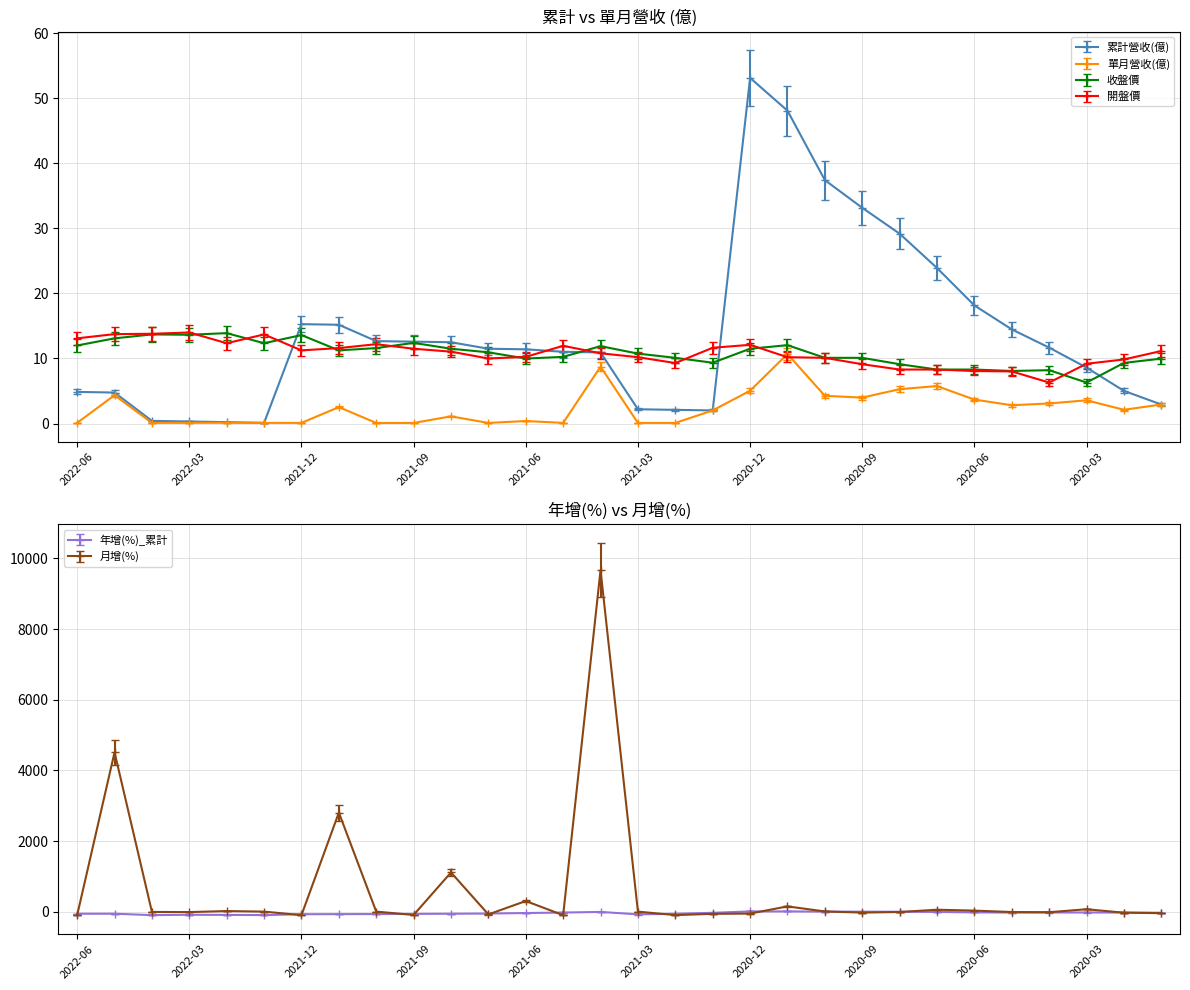

What is the label of the 15th point from the left?

2021-04